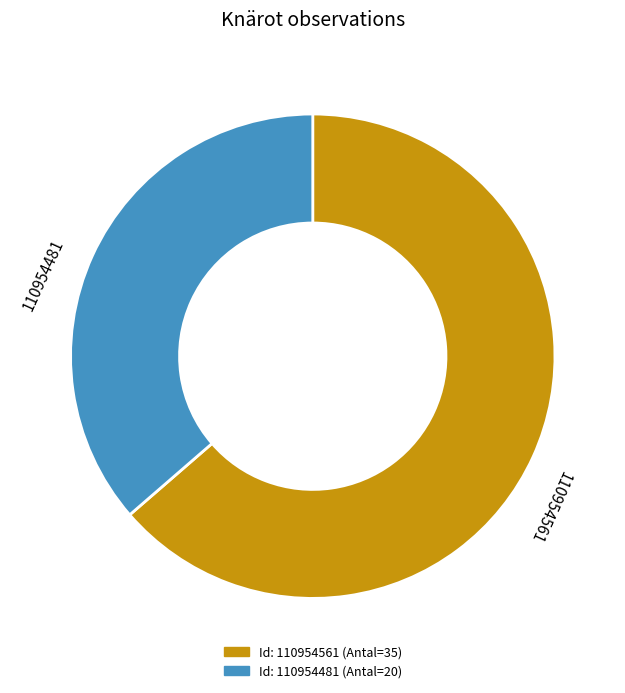

Do 110954561 and 110954481 together represent more than half of the pie?

Yes